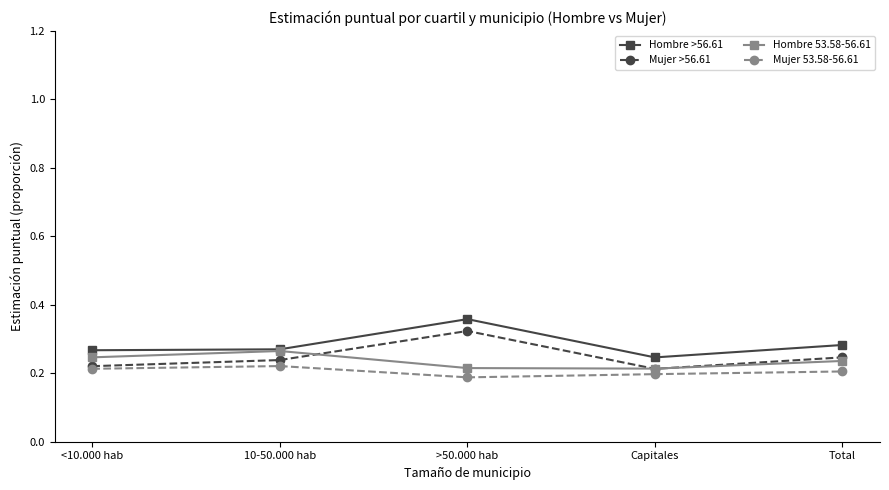

Is the value of Hombre >56.61 at Capitales greater than the value of Hombre 53.58-56.61 at Capitales?

Yes